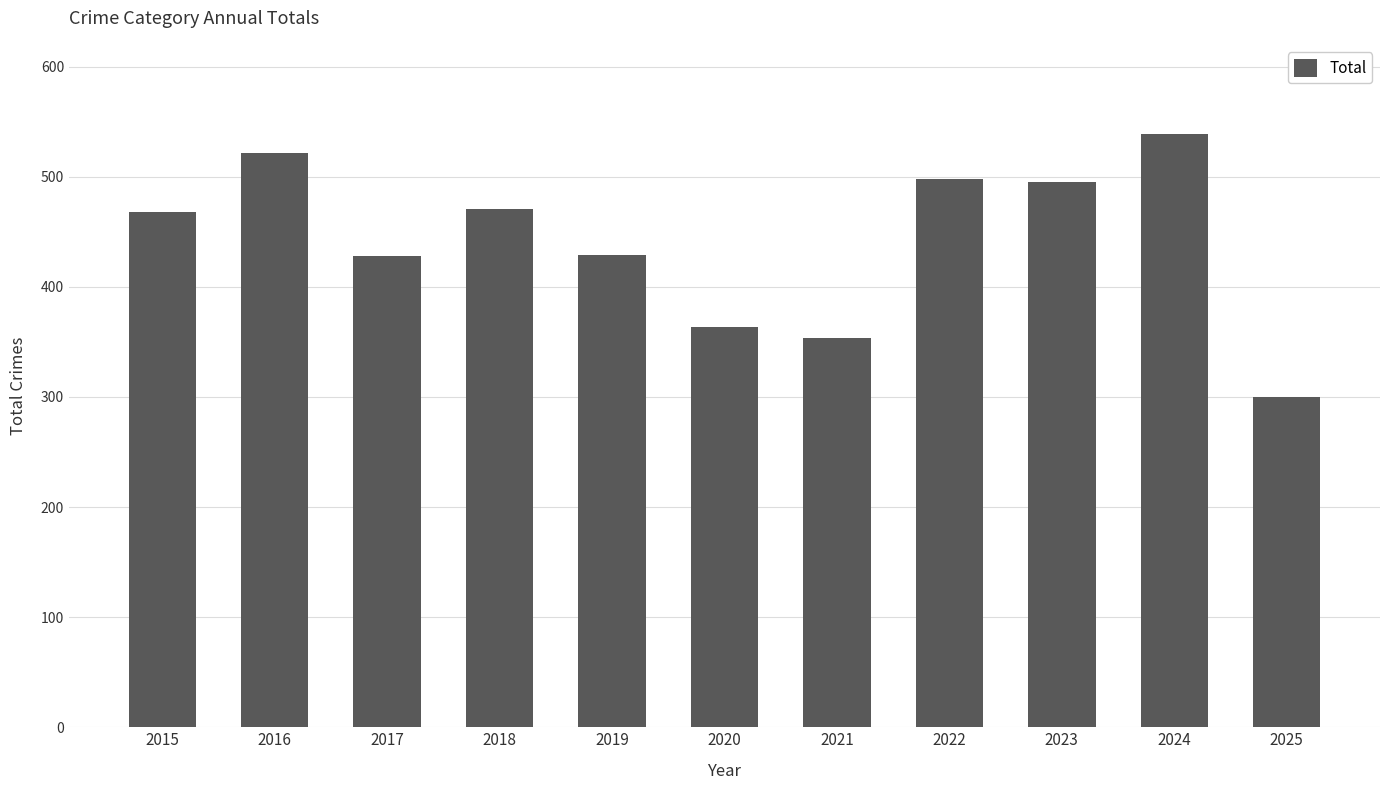

What is the change in value from 2024 to 2025?

-239